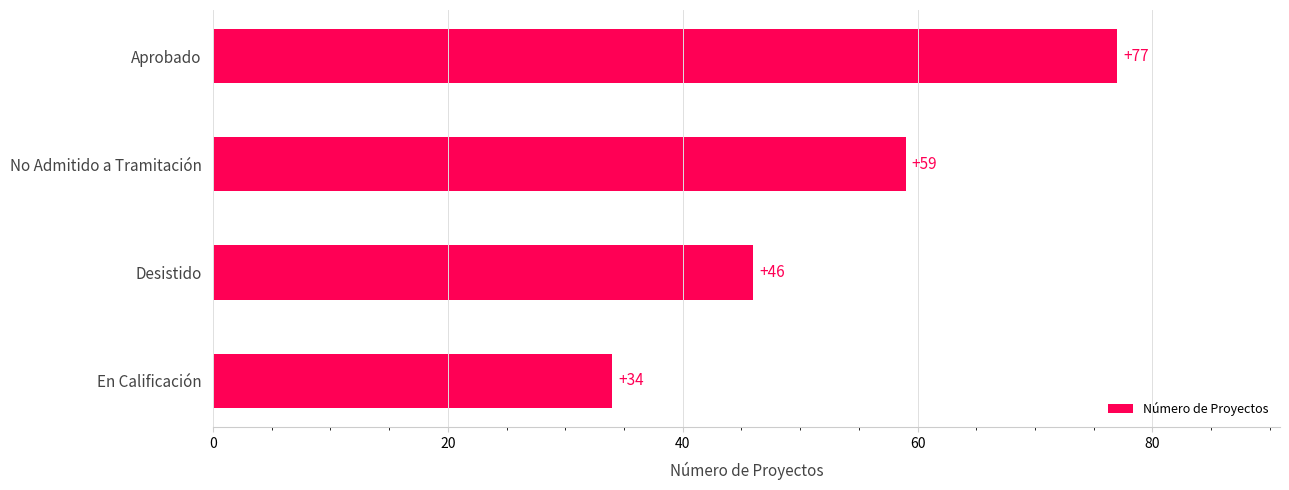

Where is the data nearest to the value 55?

No Admitido a Tramitación